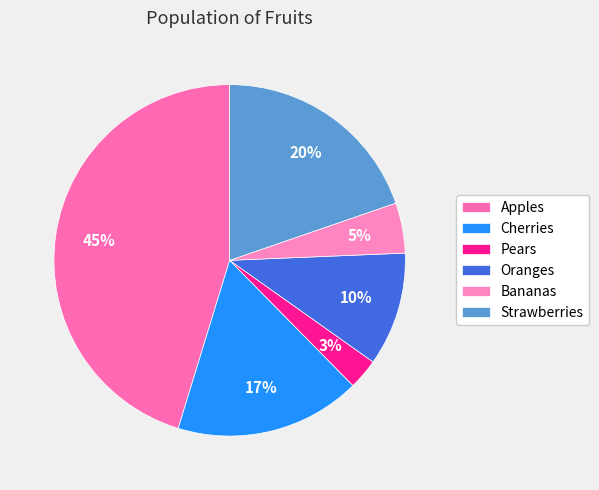

Which slice is the smallest?

Pears